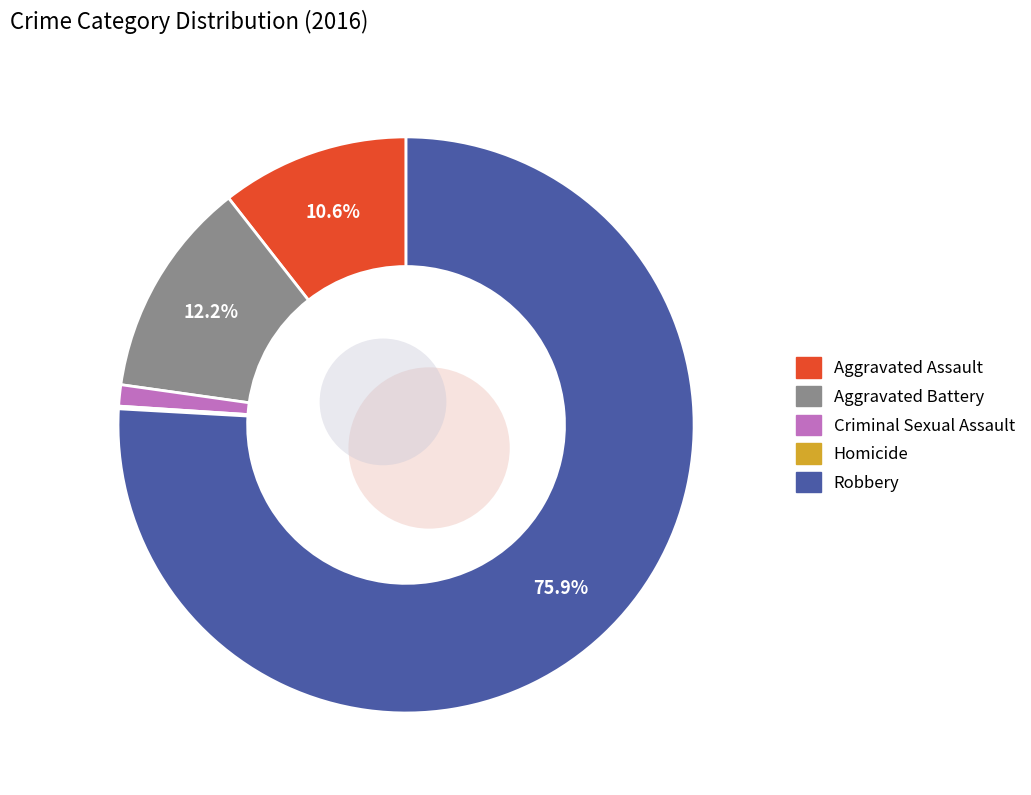

Is it true that Aggravated Assault is 23% of the pie?

False